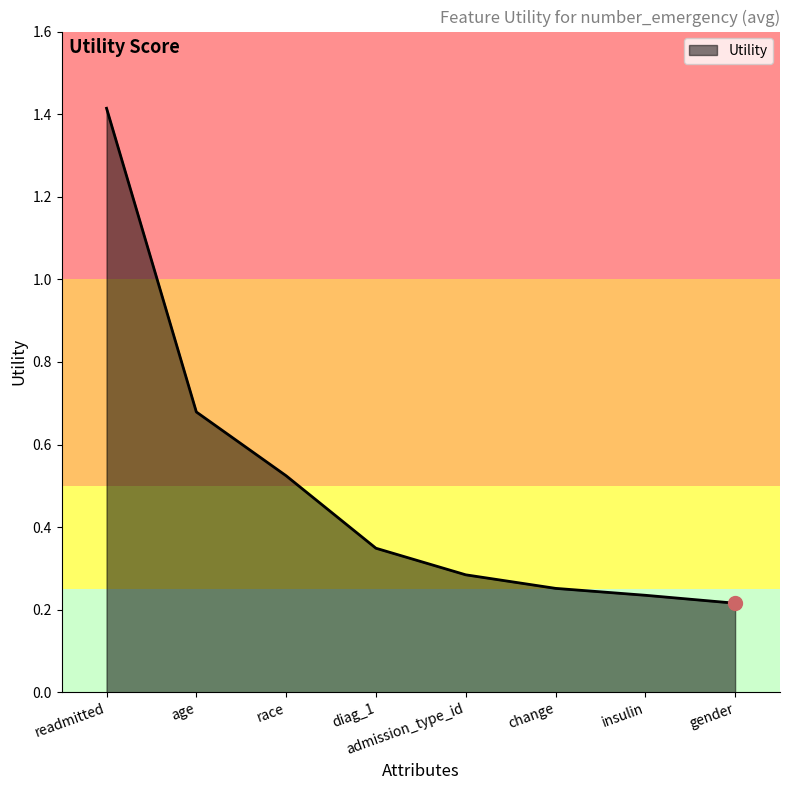

What is the sum of the values at race and change?

0.8